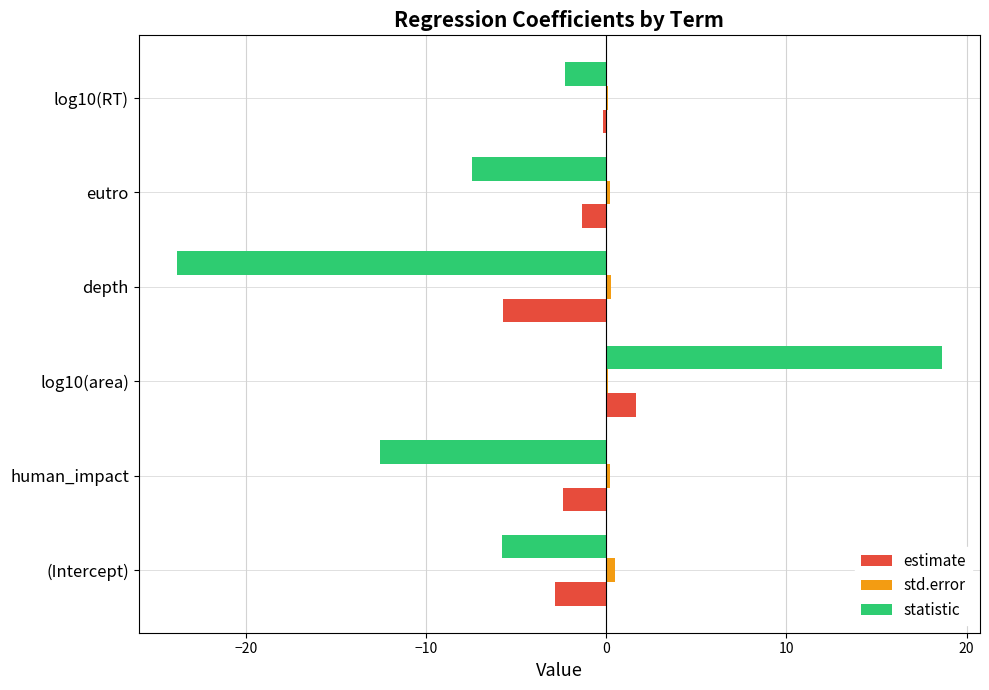

Which series has the largest total across all categories?

std.error